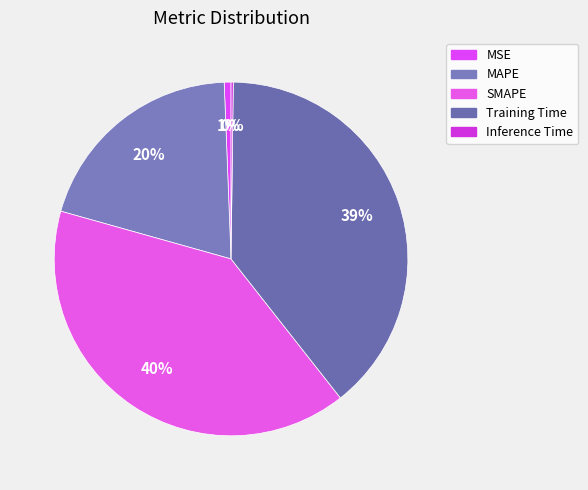

Which slice is the smallest?

Inference Time